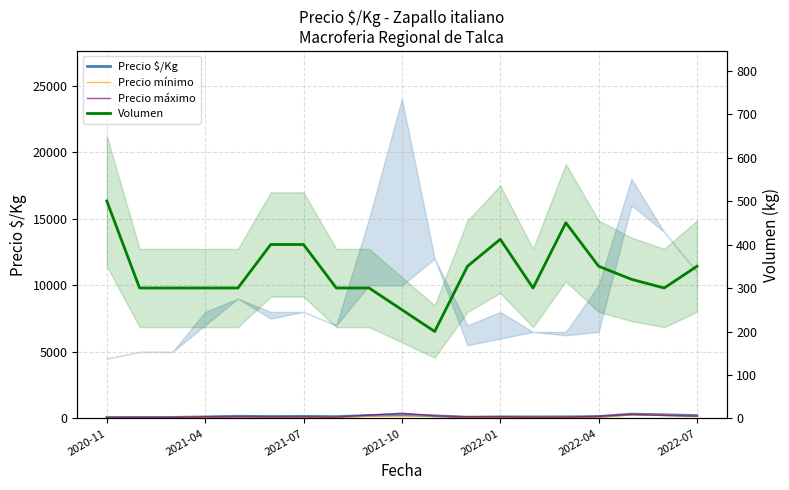

Where is Precio $/Kg nearest to the value 202?

10